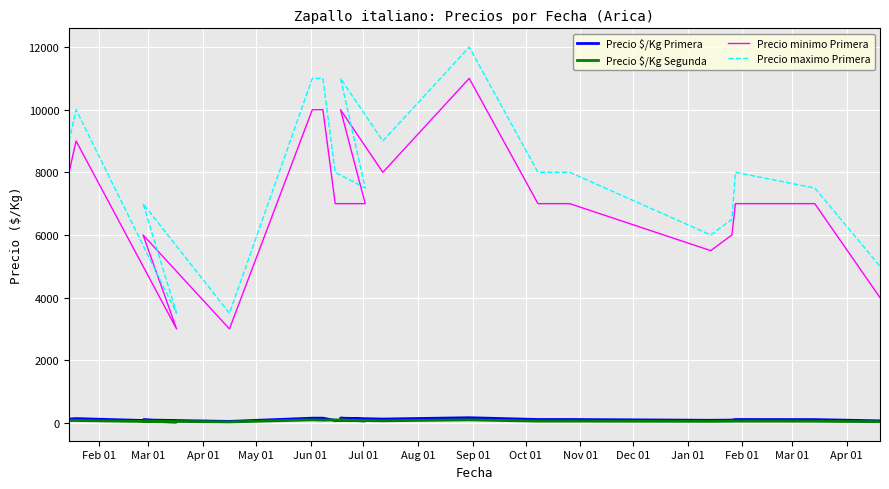

What is the difference between the Precio $/Kg Primera values at Aug 01 and Jan 01?

14